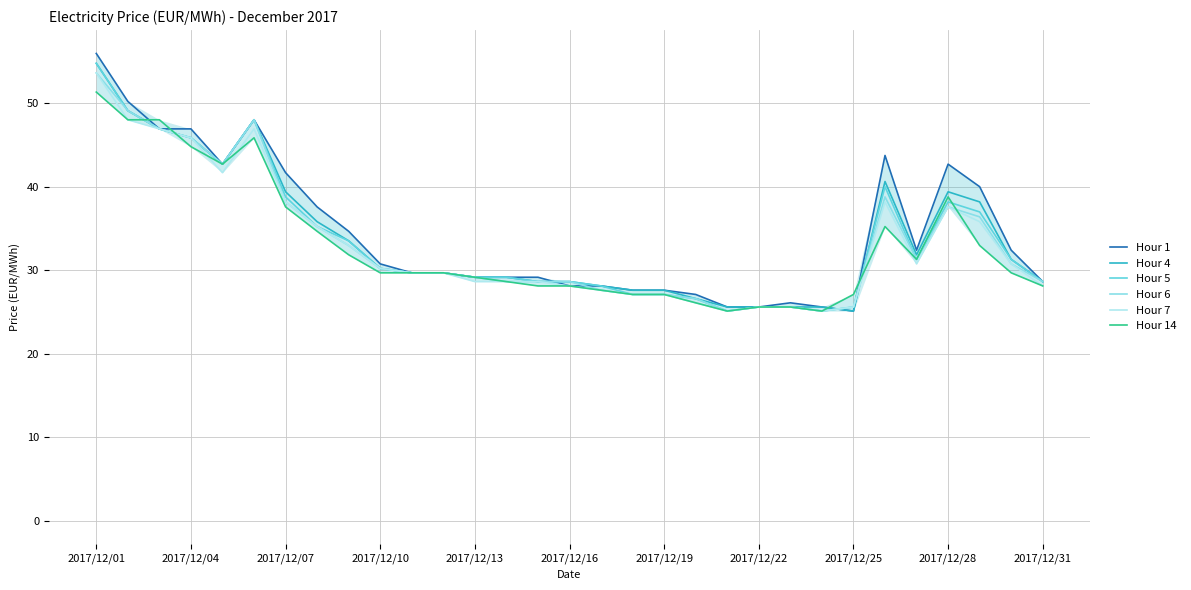

How many times do Hour 4 and Hour 6 cross each other?

2